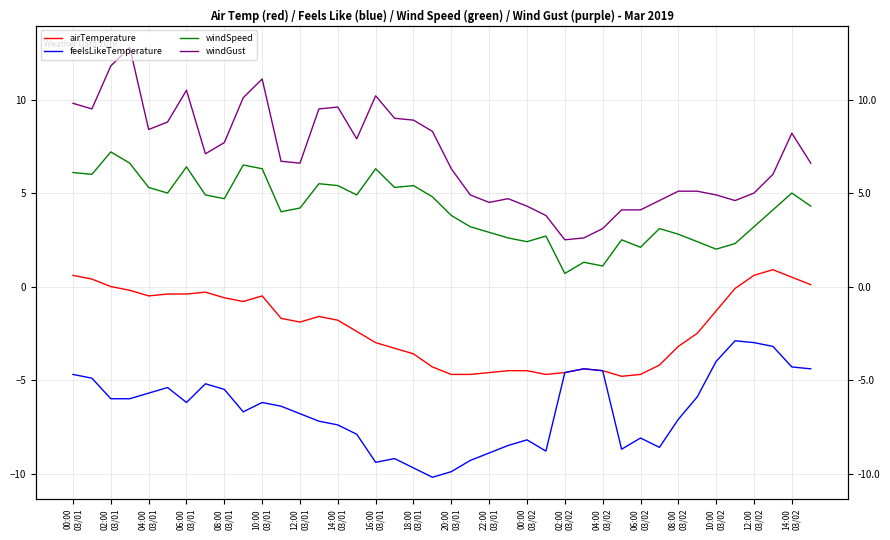

What are all the series names shown in the legend?

airTemperature, feelsLikeTemperature, windSpeed, windGust